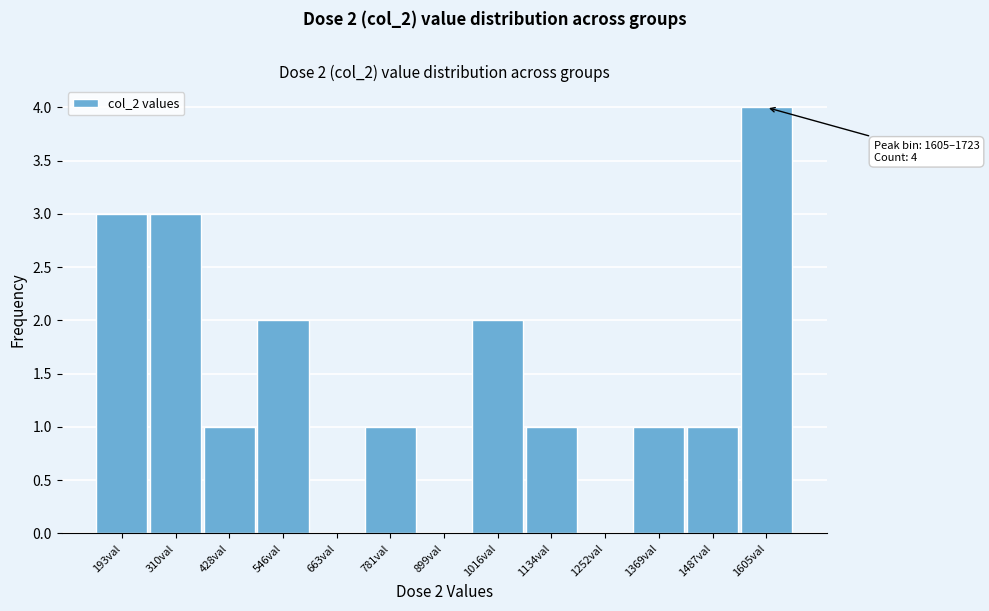

Reading left to right, what are all the values shown in this chart?

193val=3	310val=3	428val=1	546val=2	663val=0	781val=1	899val=0	1016val=2	1134val=1	1252val=0	1369val=1	1487val=1	1605val=4